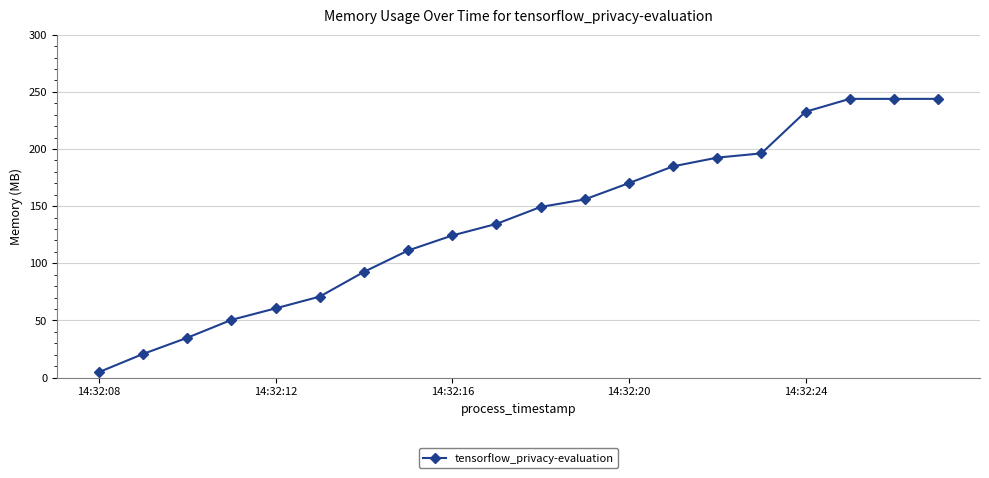

What is the sum of all values?

2717.3